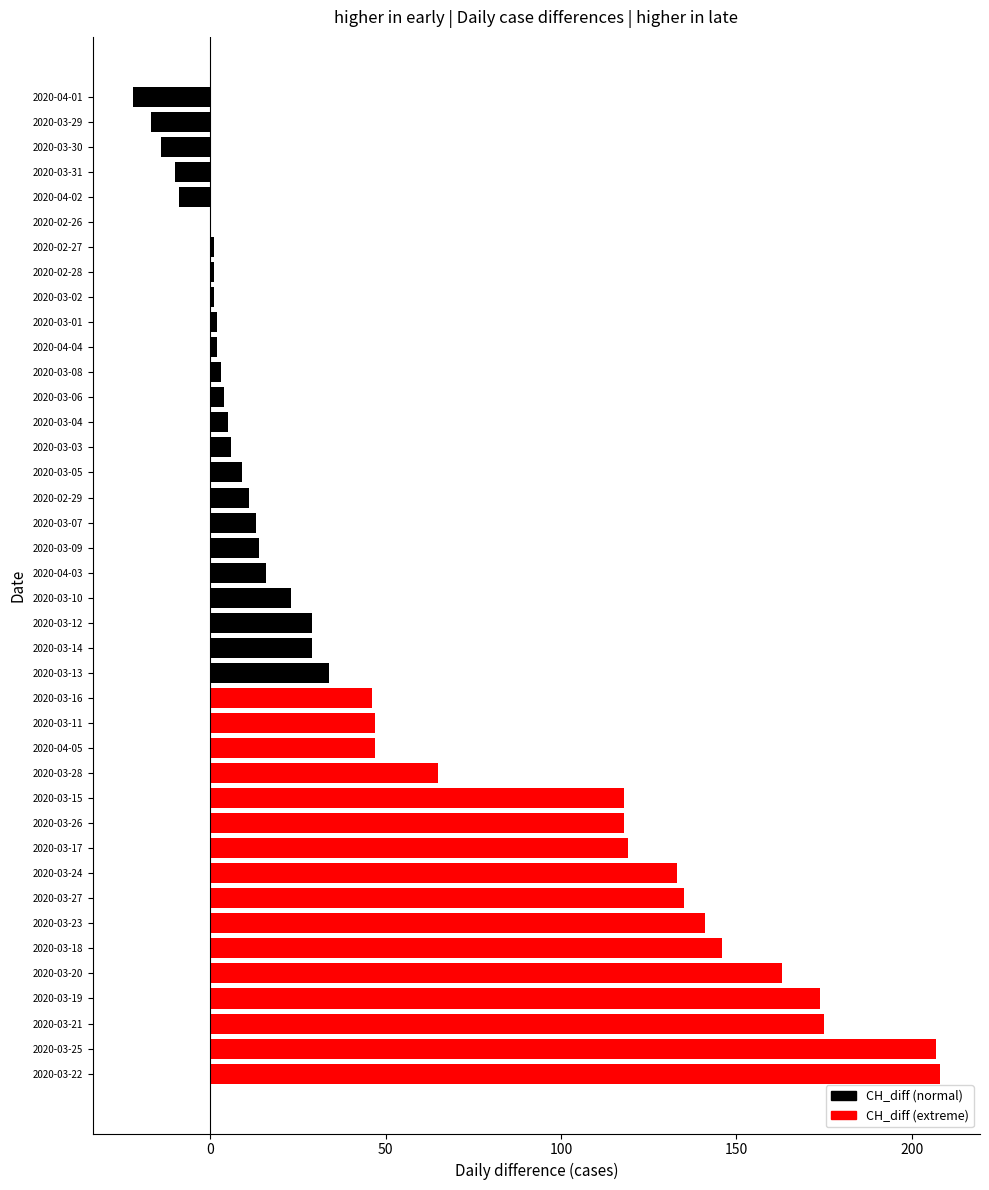

Which has a higher value, 2020-03-14 or 2020-03-16?

2020-03-16